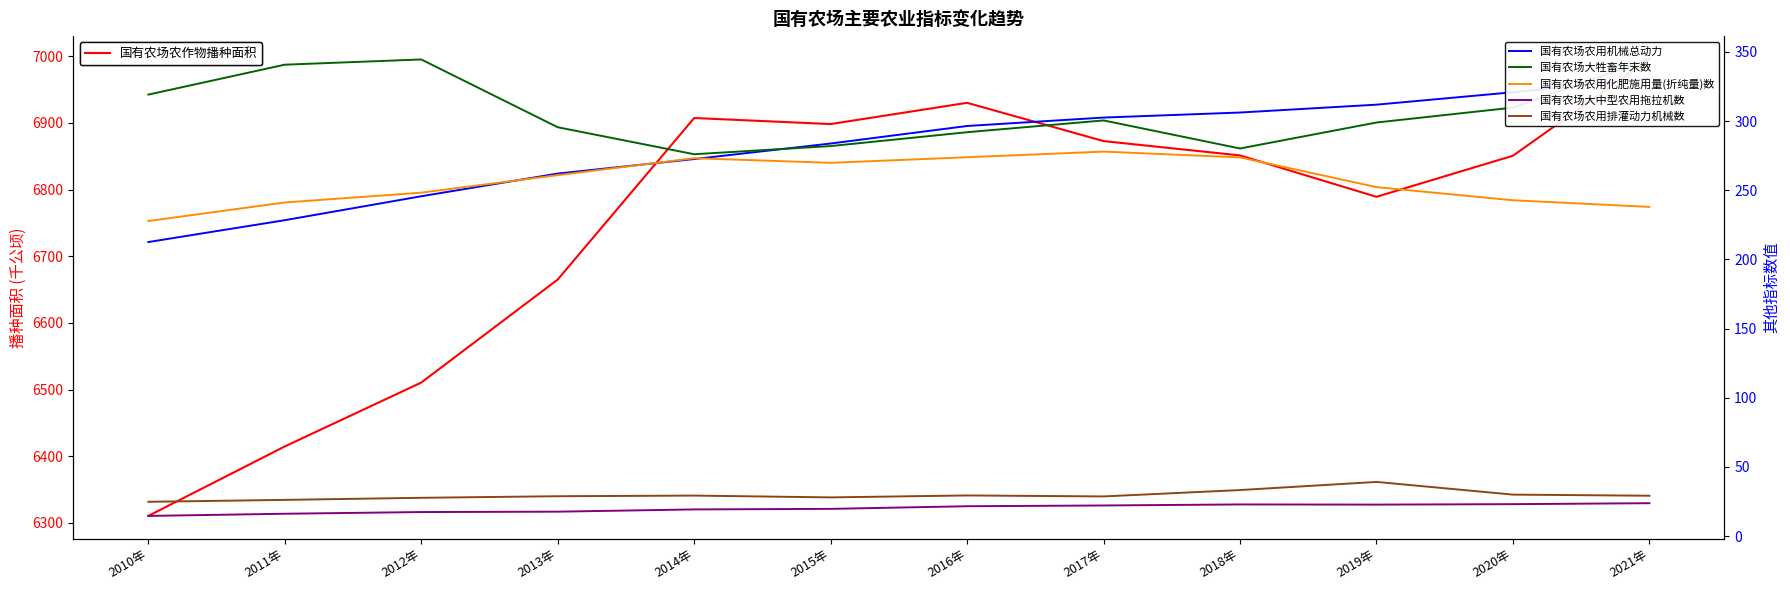

Between 2017年 and 2021年, which series saw the biggest shift?

国有农场农作物播种面积